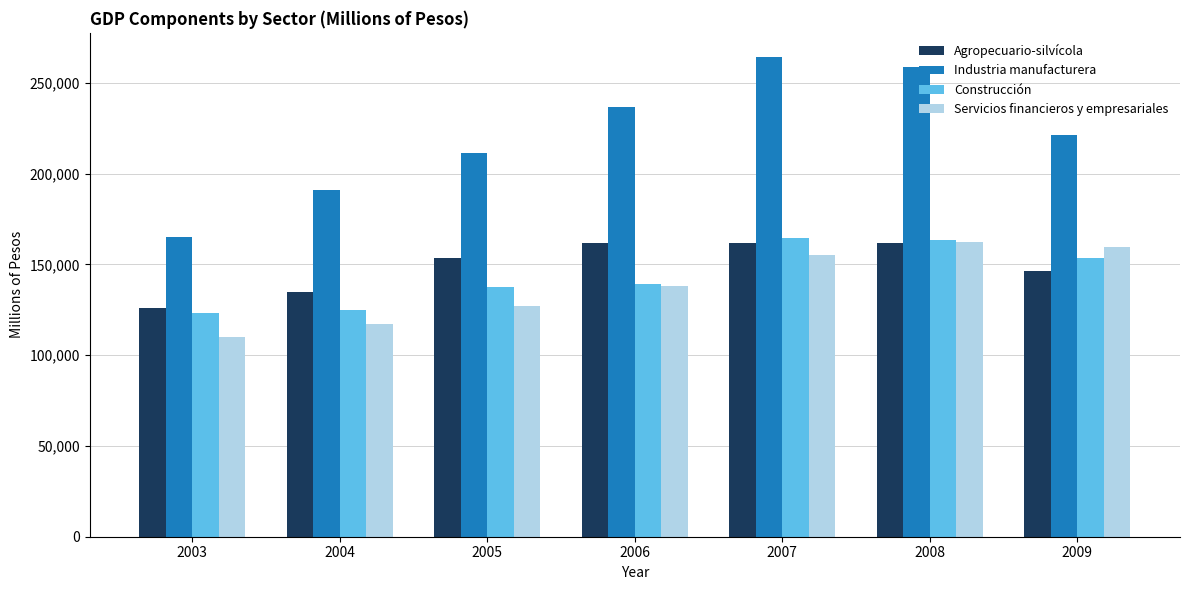

At which label does Industria manufacturera reach its peak?

2007